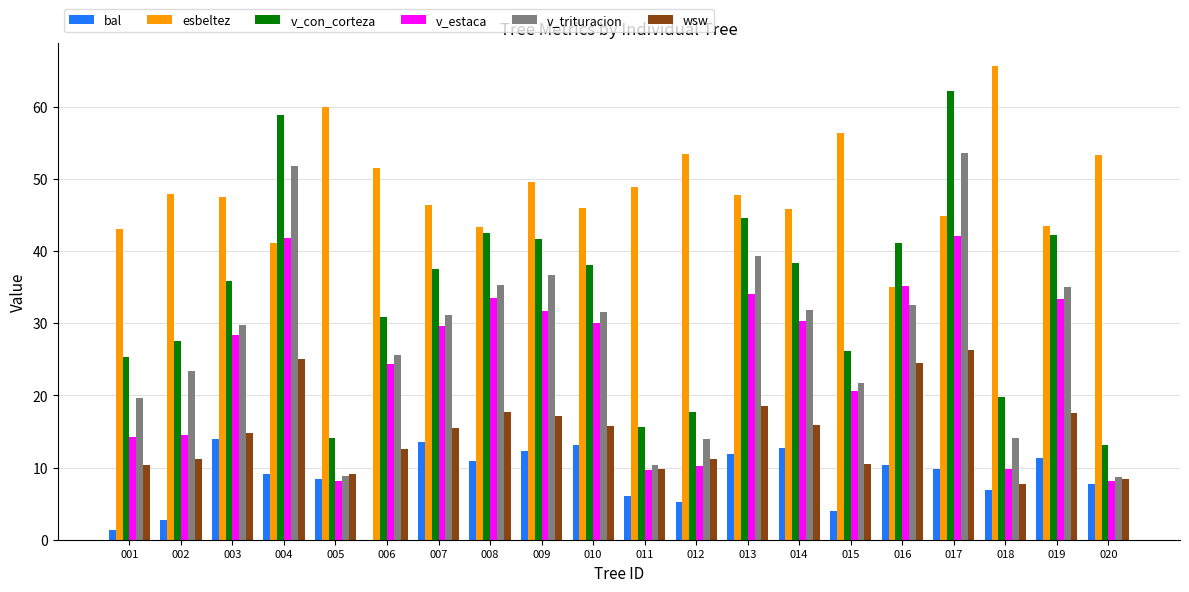

What is the sum of all wsw values?

299.6